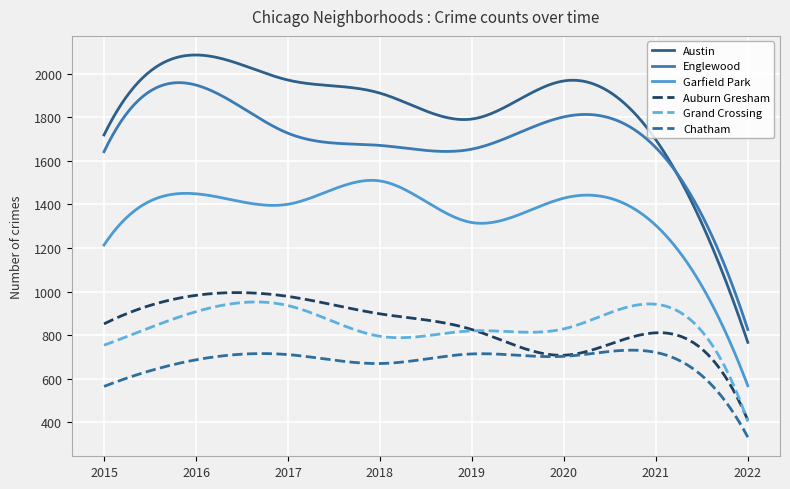

What is the minimum value shown in the chart?

332.0